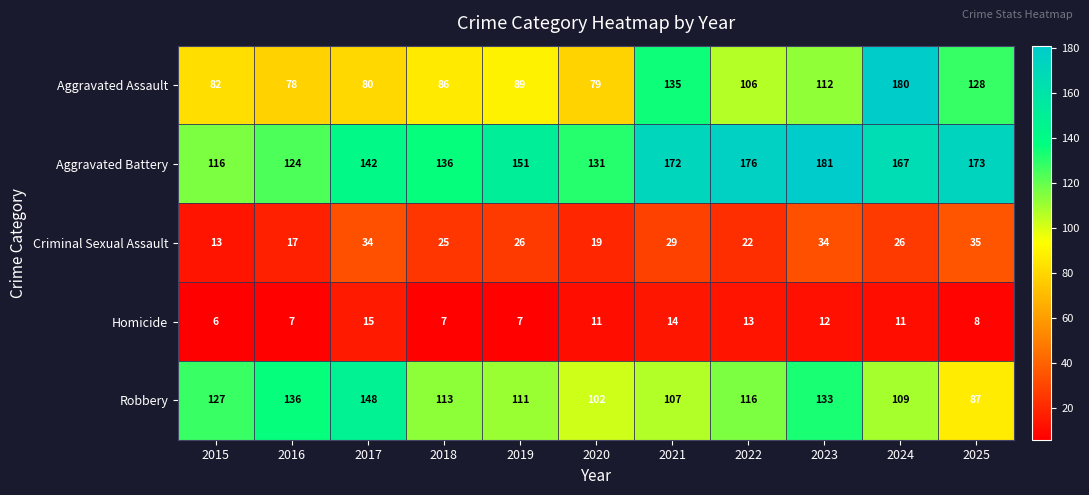

What is the difference between the second highest and second lowest values in the Aggravated Battery series?

52